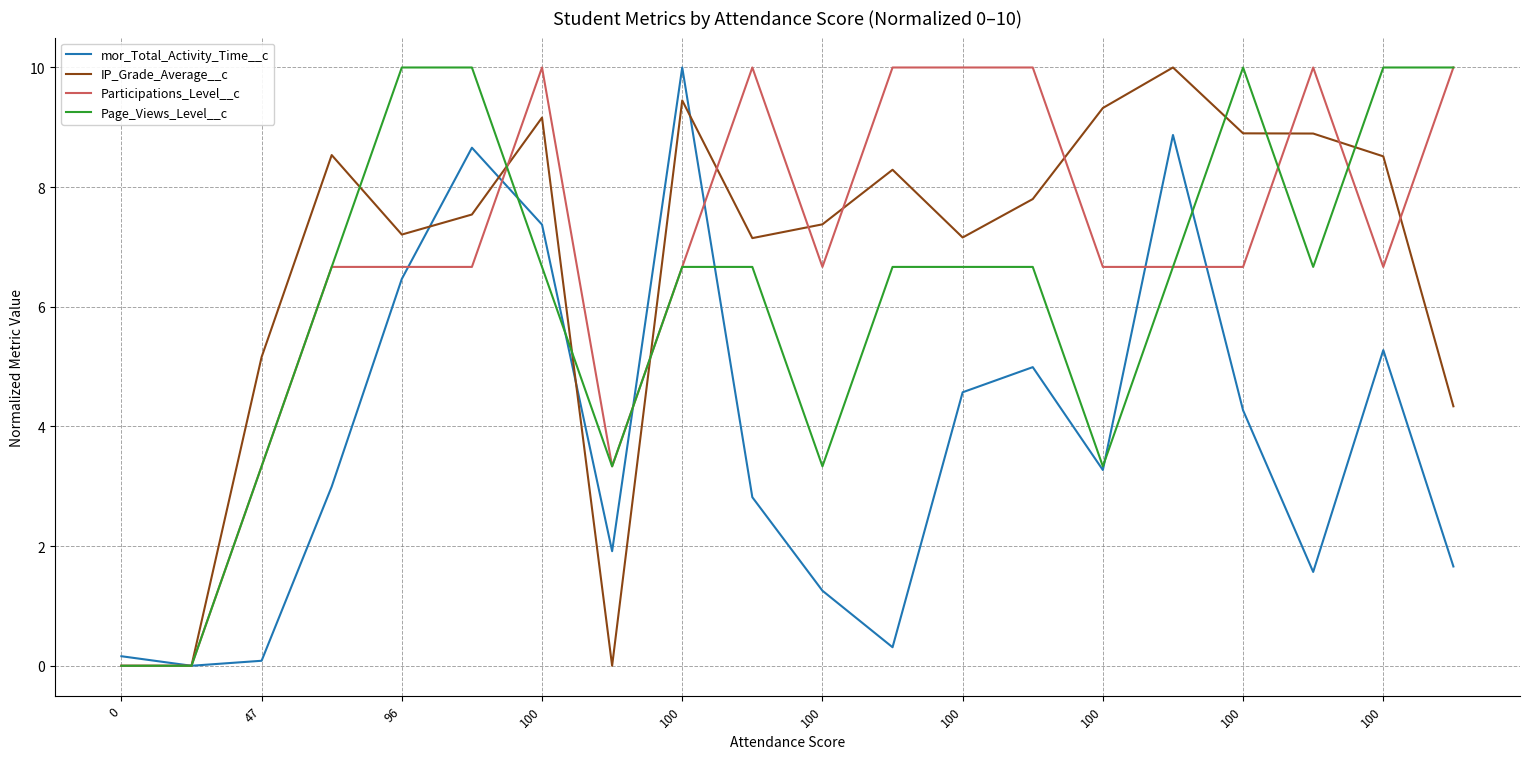

What is the maximum value for Participations_Level__c?

10.0